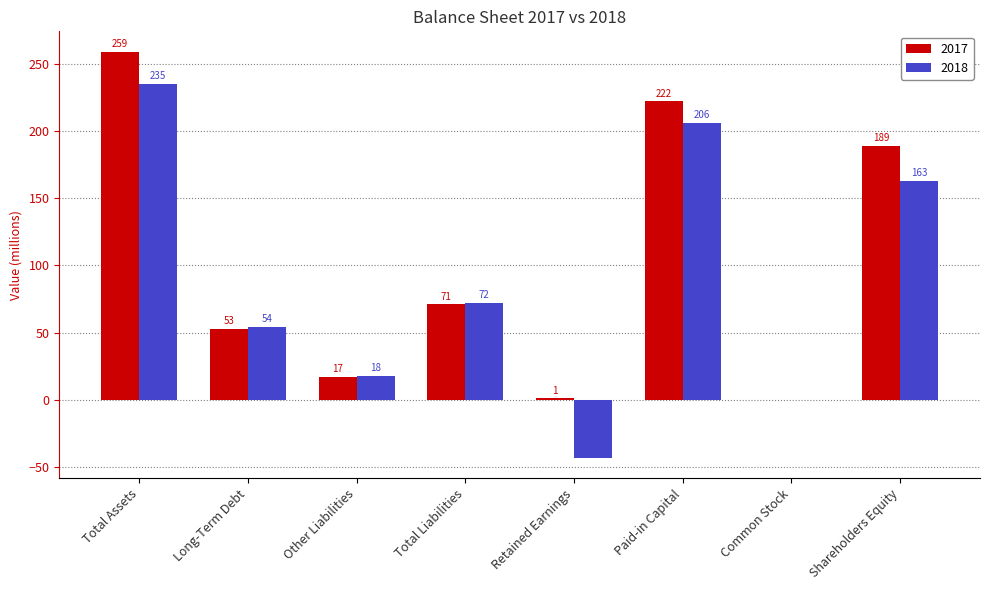

How many groups of bars are there?

8